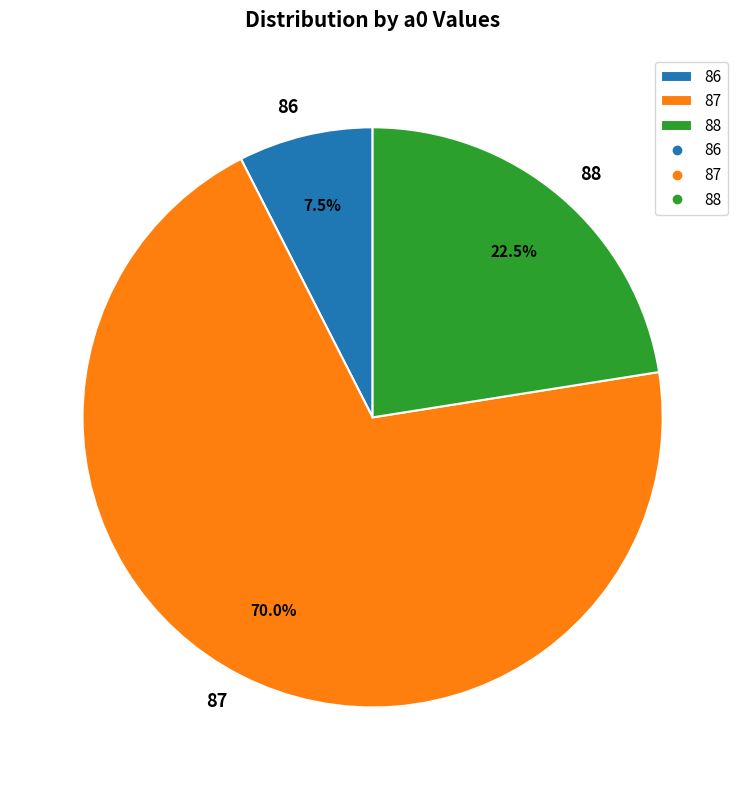

Rank the categories by value from lowest to highest.

86, 88, 87